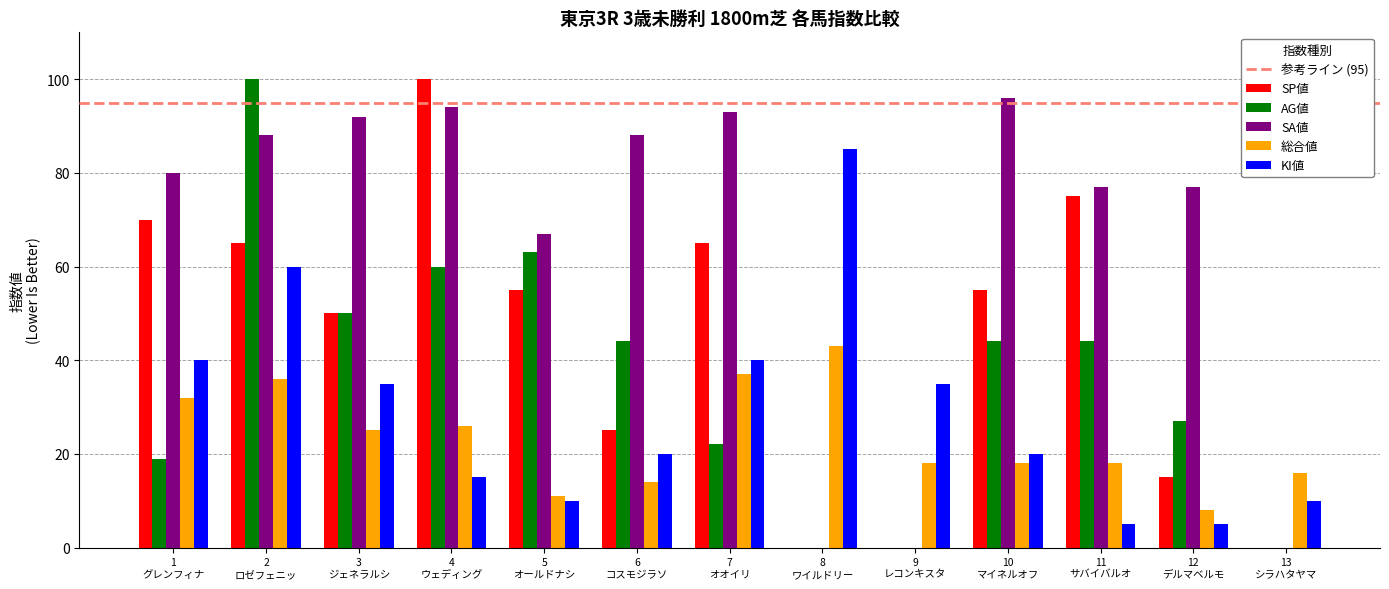

What is the sum of all SP値 values?

575